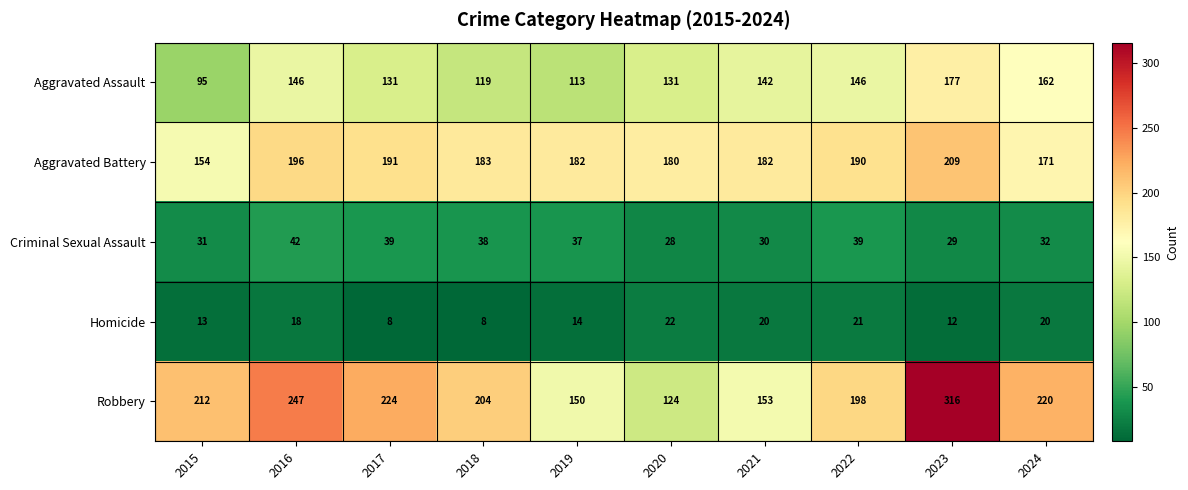

The Aggravated Battery series shows 293 at 2024. True or false?

False